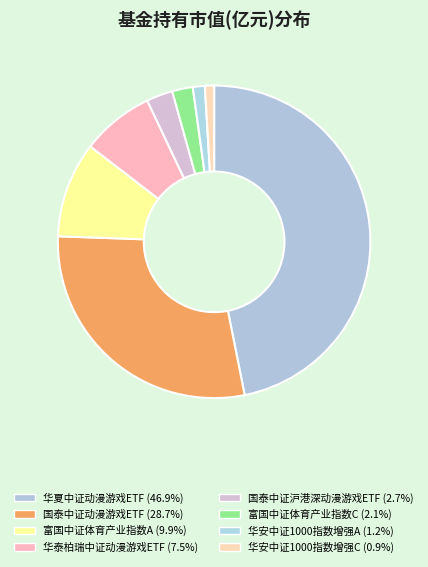

Which slice is the largest?

华夏中证动漫游戏ETF